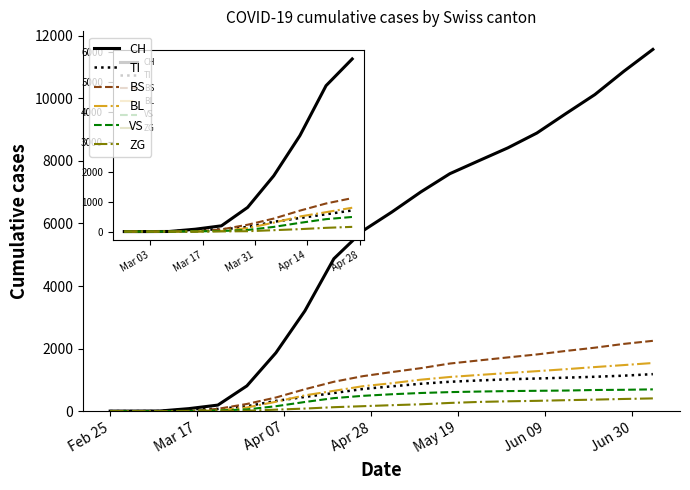

Which series has the largest range (max minus min)?

CH